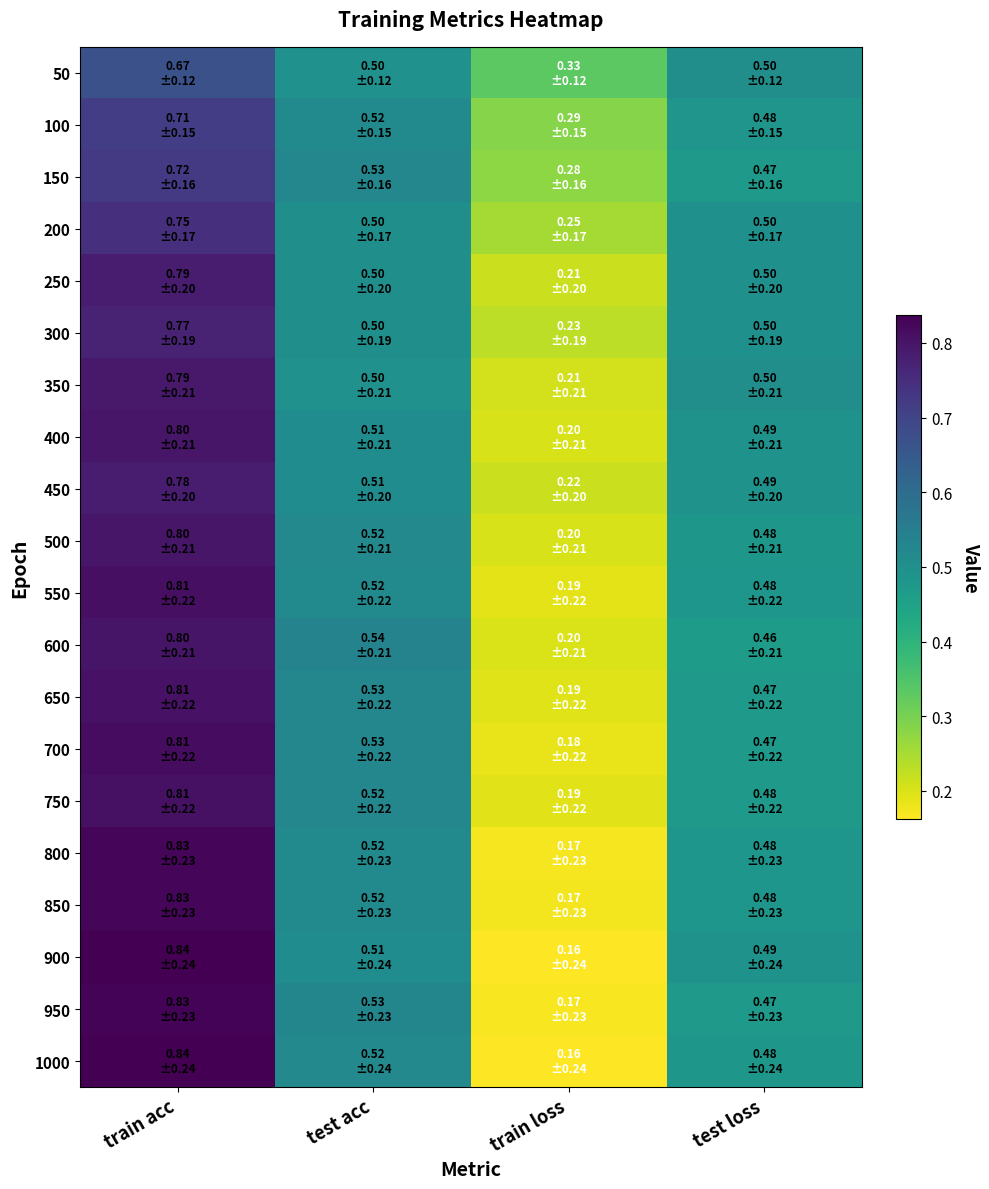

Which has a higher value, test acc or train acc?

train acc